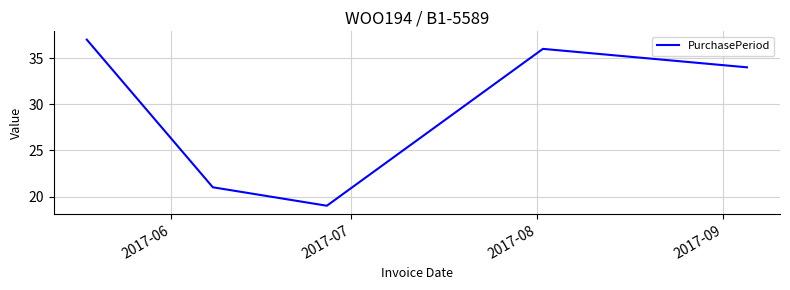

How many interior local peaks (higher than both neighbors) does the data have?

1